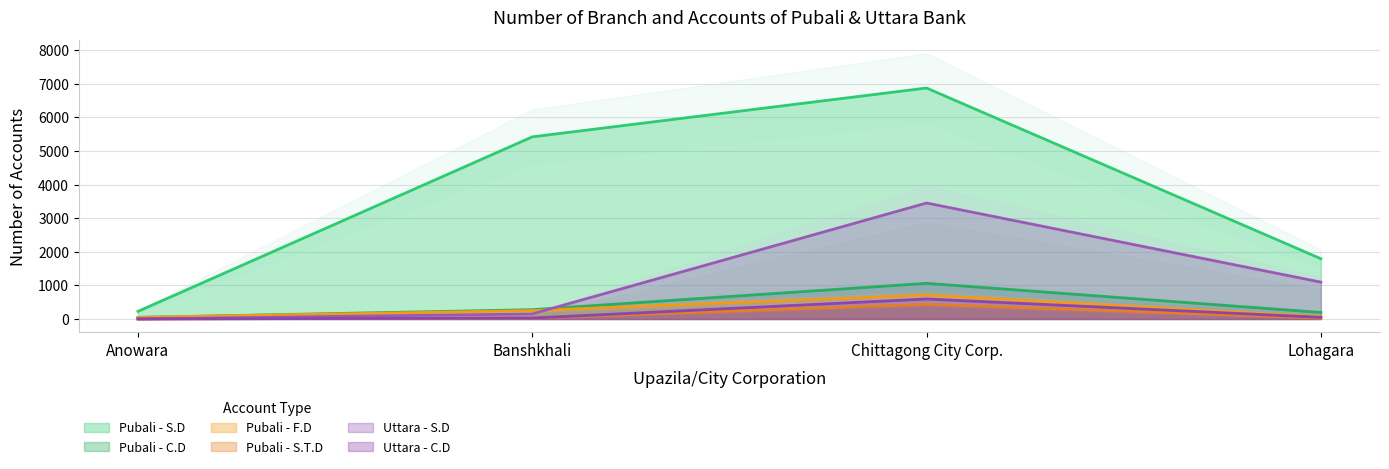

How many lines are shown in the chart?

6